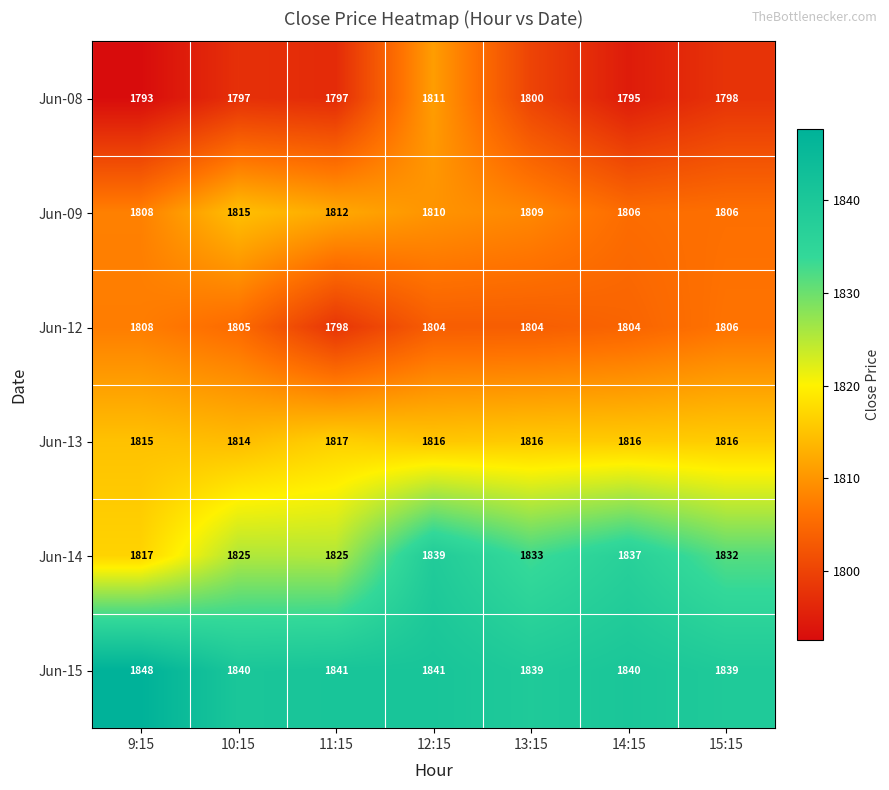

How many Jun-15 values are between 1839 and 1841?

6